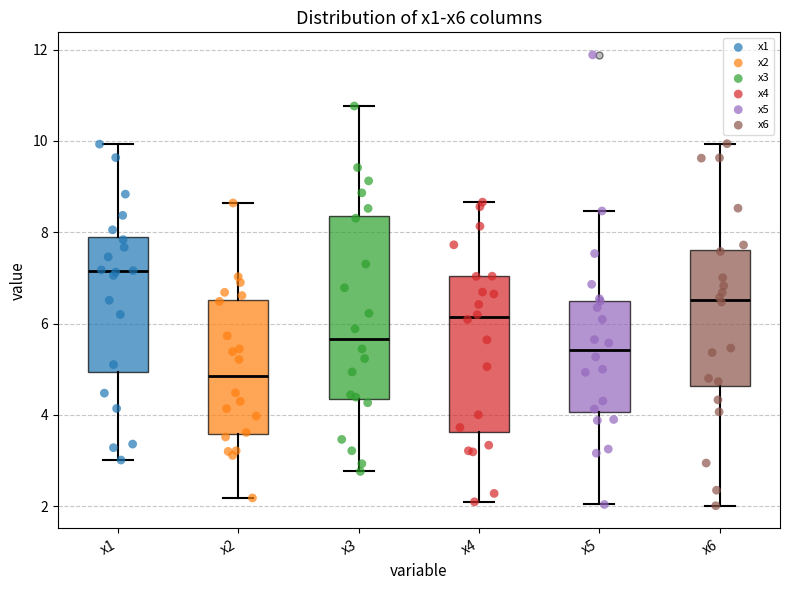

Reading left to right, transcribe this box plot: for each box, give where its median line is, the range the box spans, and where its two whiskers end, as read against the y-axis. The values are not printed on the chart, so give them approximately, as read against the axis.

x1: median 7.2, box 5.0 to 7.8, whiskers 3.0 to 10.0
x2: median 4.8, box 3.6 to 6.6, whiskers 2.2 to 8.6
x3: median 5.6, box 4.4 to 8.4, whiskers 2.8 to 10.8
x4: median 6.2, box 3.6 to 7.0, whiskers 2.0 to 8.6
x5: median 5.4, box 4.0 to 6.6, whiskers 2.0 to 8.4
x6: median 6.6, box 4.6 to 7.6, whiskers 2.0 to 10.0